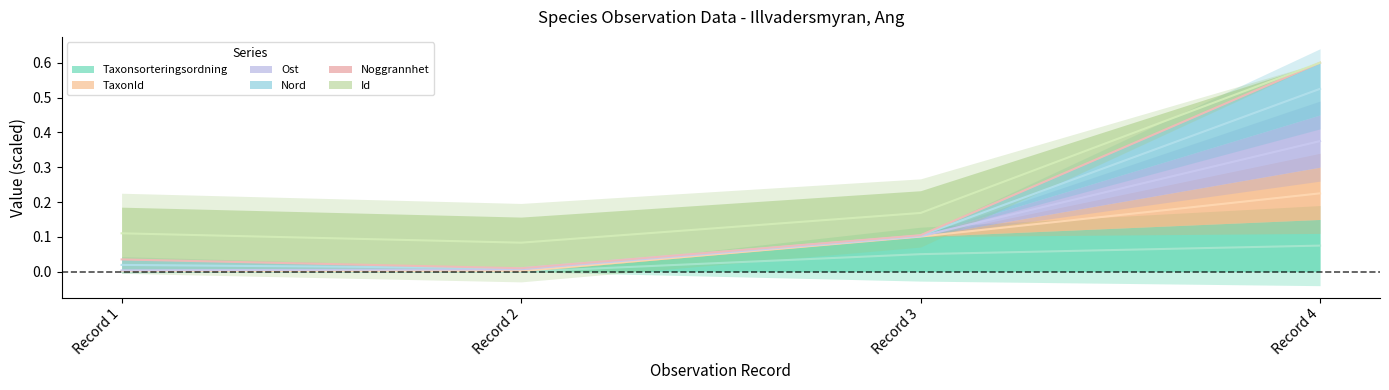

How many Taxonsorteringsordning values are between 0 and 1?

4